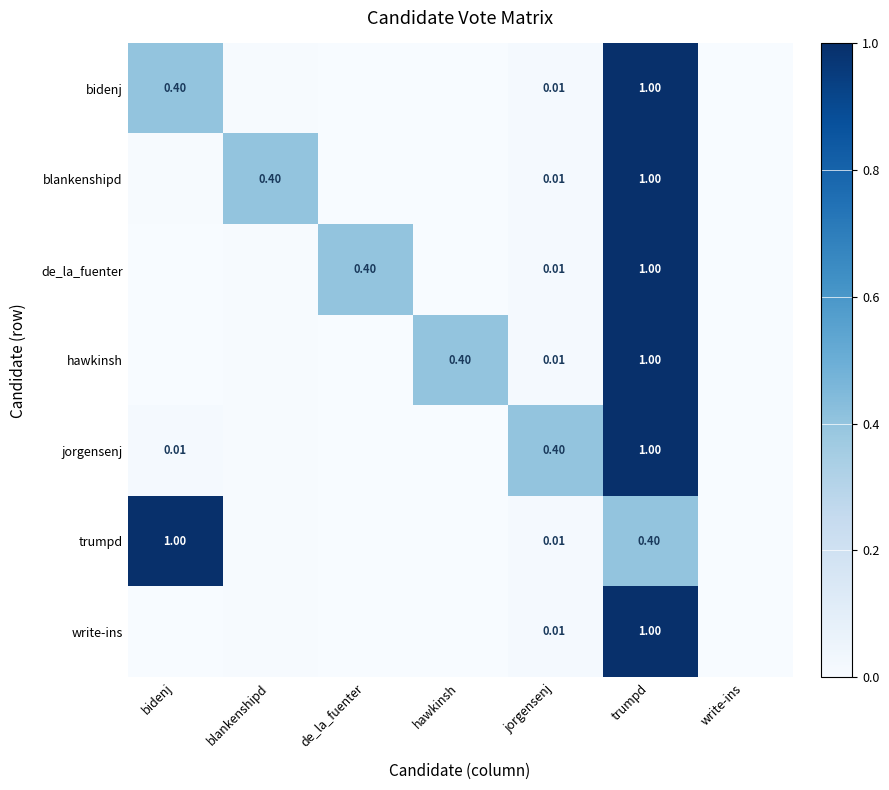

The blankenshipd series shows 0.5 at write-ins. True or false?

False